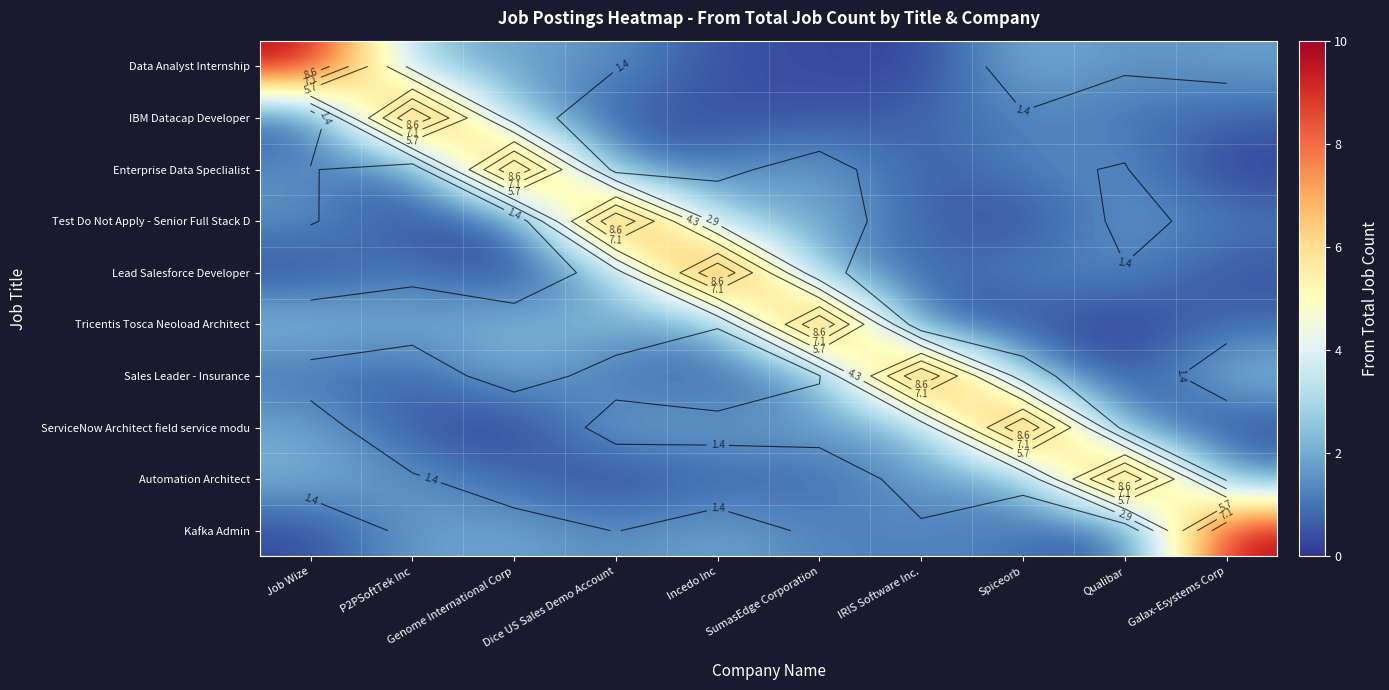

The value of Data Analyst Internship at IRIS Software Inc. is 0.0. True or false?

False